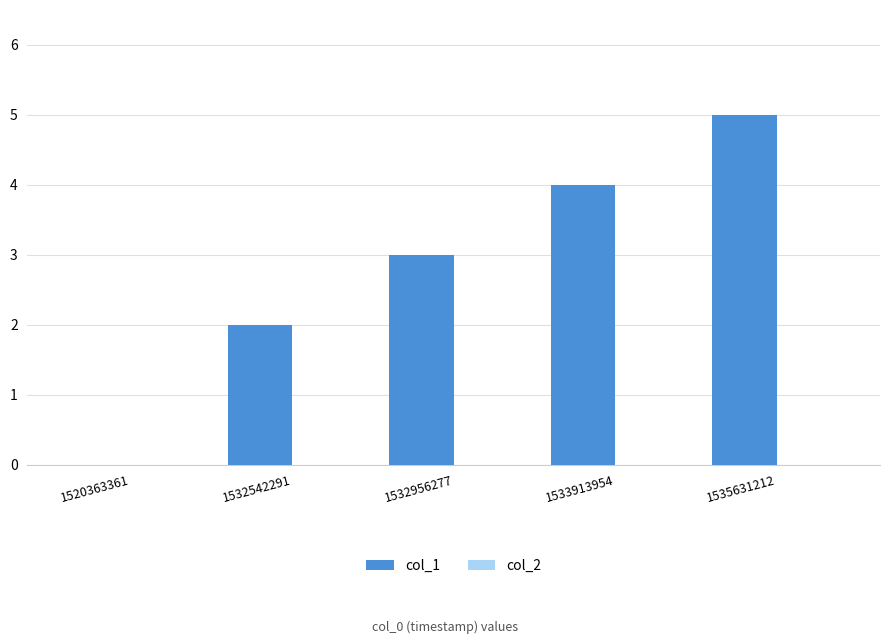

What is the sum of all values?

14